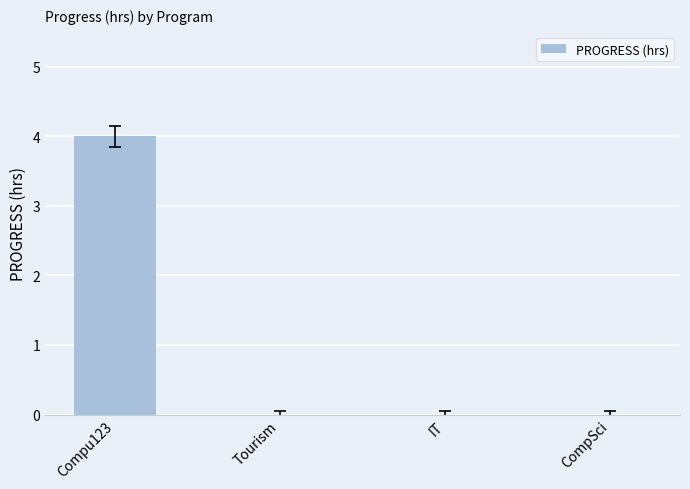

Reading right to left, list all the values displayed in this chart.

0	0	0	4